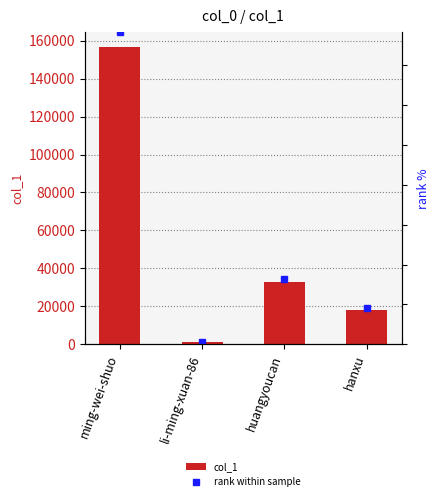

Between li-ming-xuan-86 and huangyoucan, which is larger?

huangyoucan